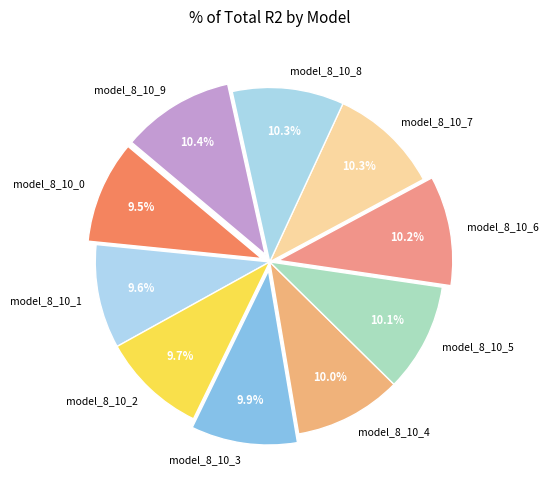

Is there a majority slice in this chart?

No